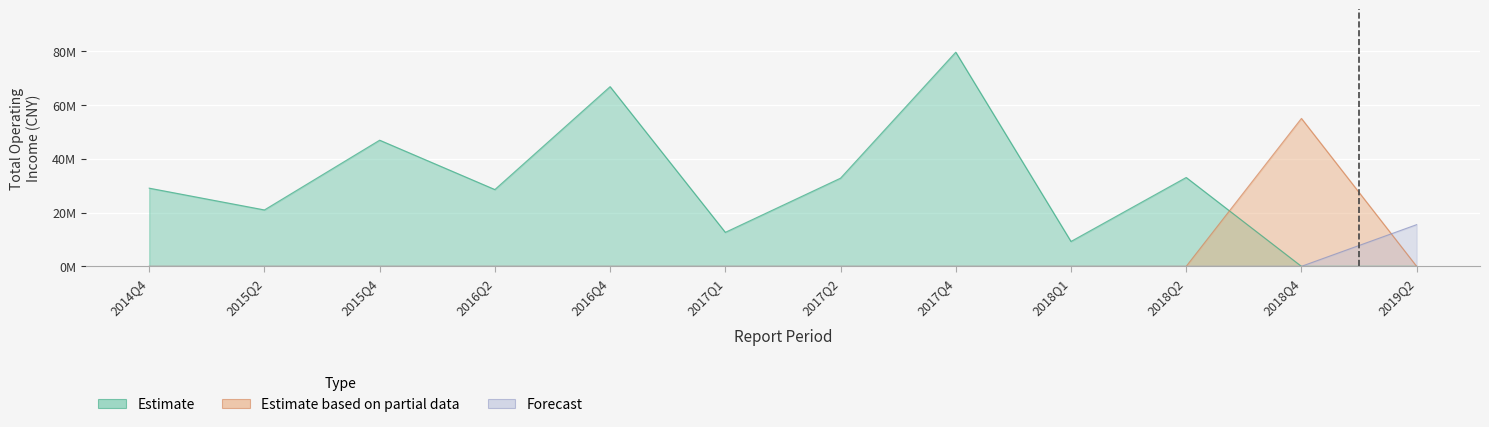

The Estimate based on partial data series shows -18914122.6 at 2016Q2. True or false?

False